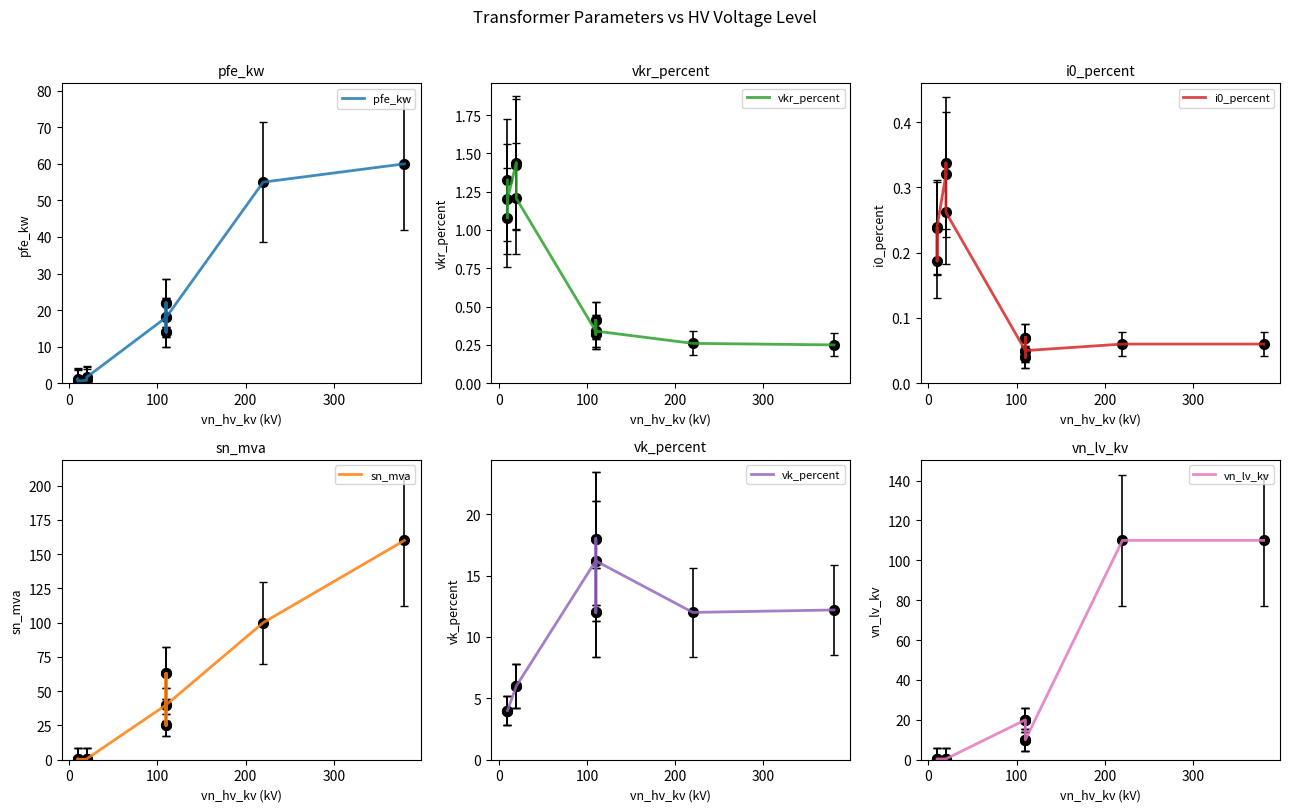

Which series has the largest range (max minus min)?

sn_mva